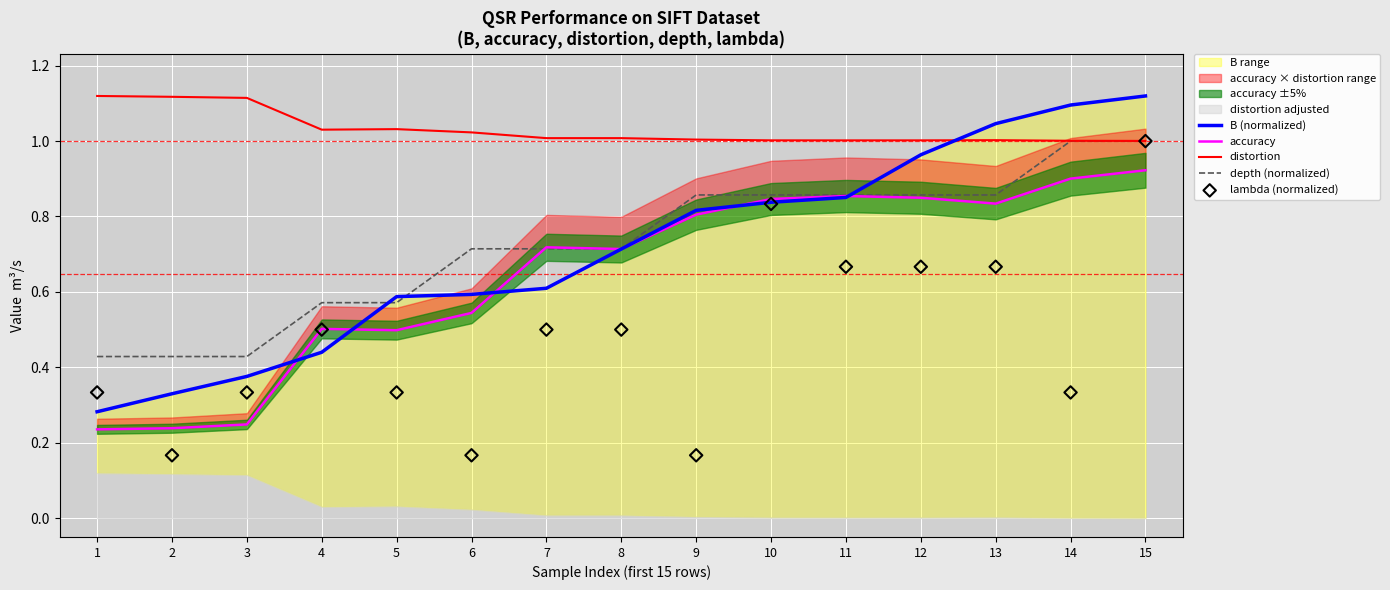

What is the total value across all series at 8?

3.6